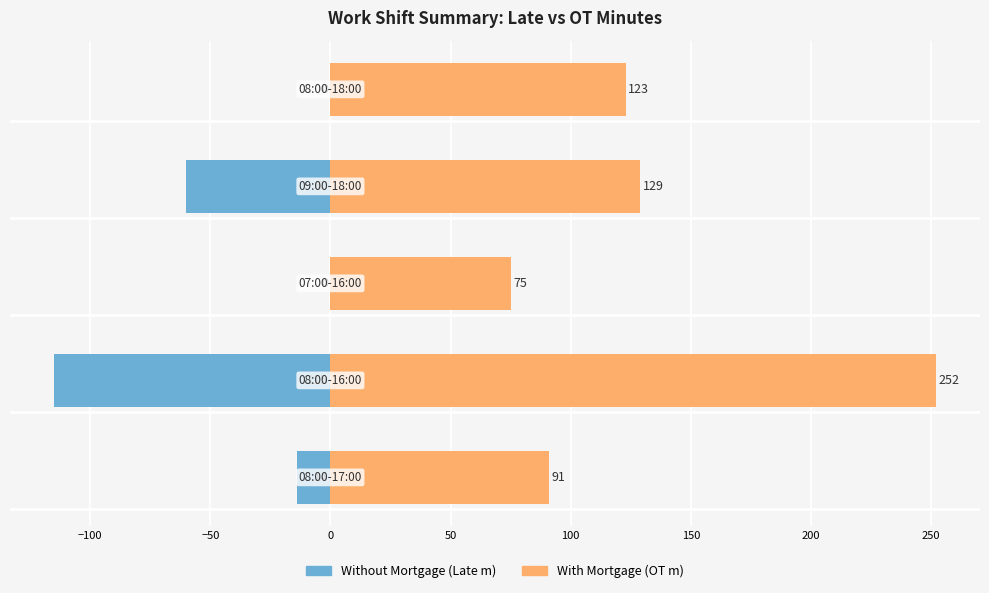

What is the maximum value for With Mortgage (OT m)?

252